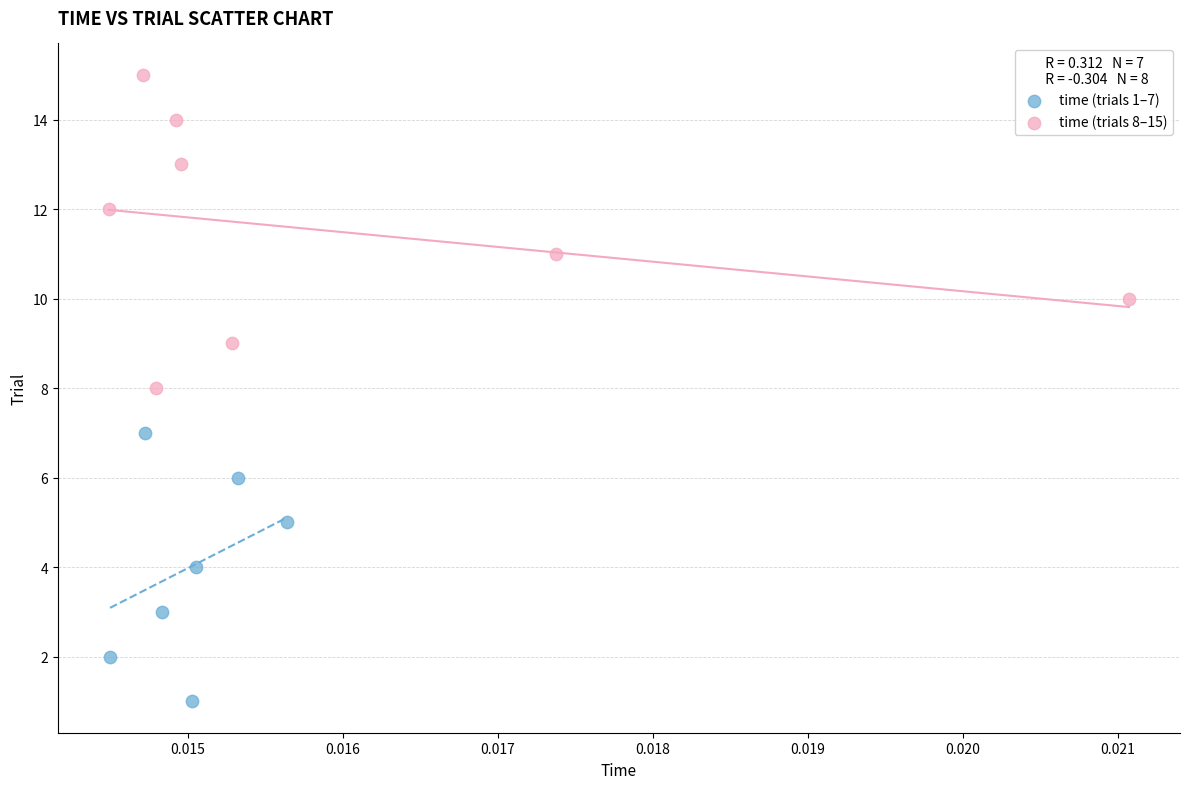

Which series has the largest Y range (max minus min)?

time (trials 8–15)